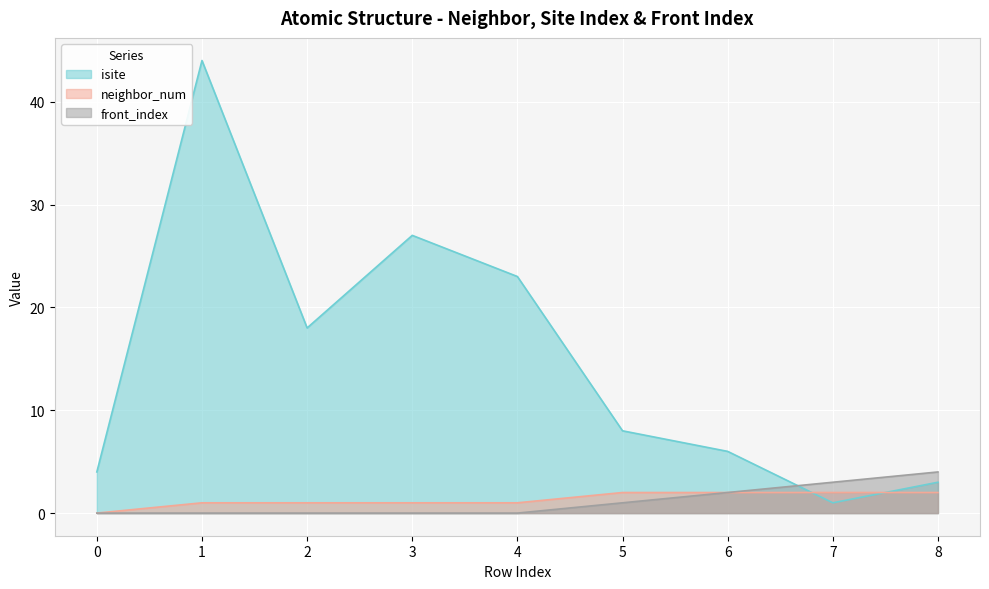

Which series has the largest range (max minus min)?

isite